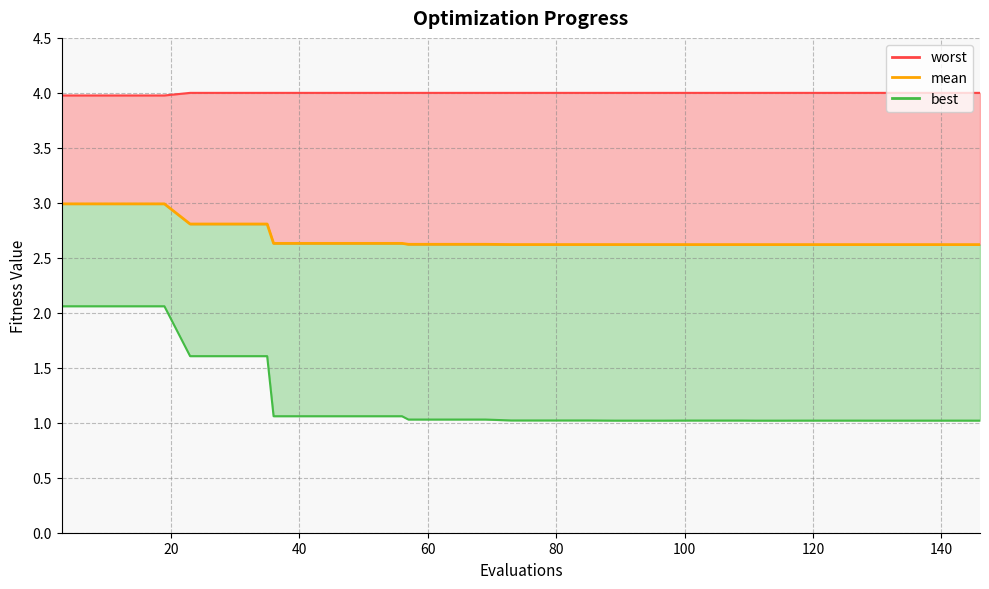

Rank the series by their maximum value, from highest to lowest.

worst, mean, best